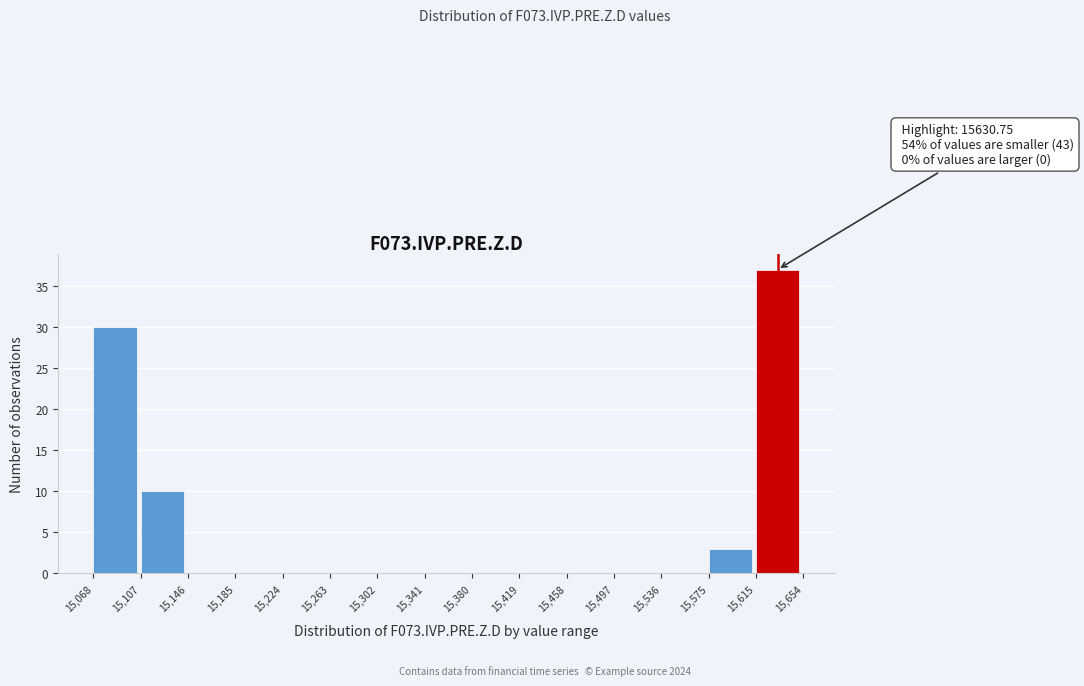

Over which range of the x-axis is the bar tallest?

15,615 to 15,654